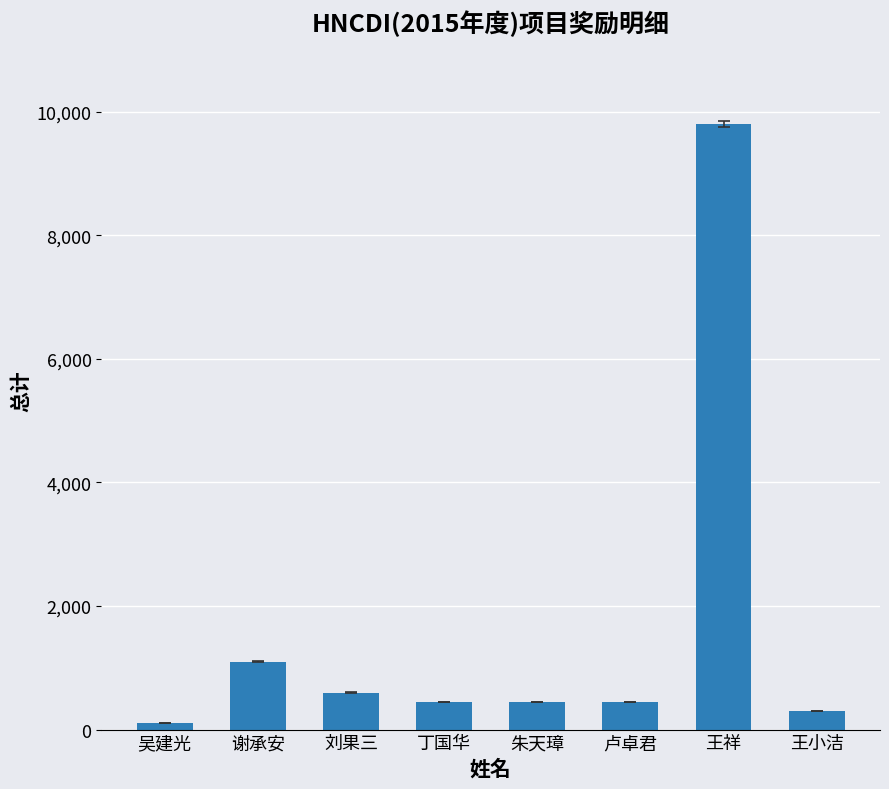

Which has a higher value, 谢承安 or 刘果三?

谢承安